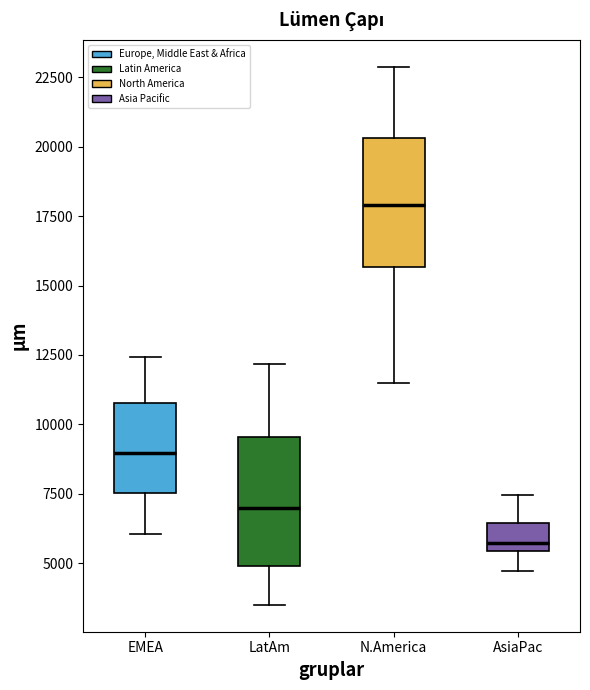

Reading left to right, read every box against the y-axis: the position of its median line, the range the box covers, and the ends of its whiskers. The values are not printed on the chart, so give them approximately, as read against the axis.

EMEA: median 9000, box 7500 to 11000, whiskers 6000 to 12500
LatAm: median 7000, box 5000 to 9500, whiskers 3500 to 12000
N.America: median 18000, box 15500 to 20500, whiskers 11500 to 23000
AsiaPac: median 5500 (just above the box's lower edge), box 5500 to 6500, whiskers 4500 to 7500